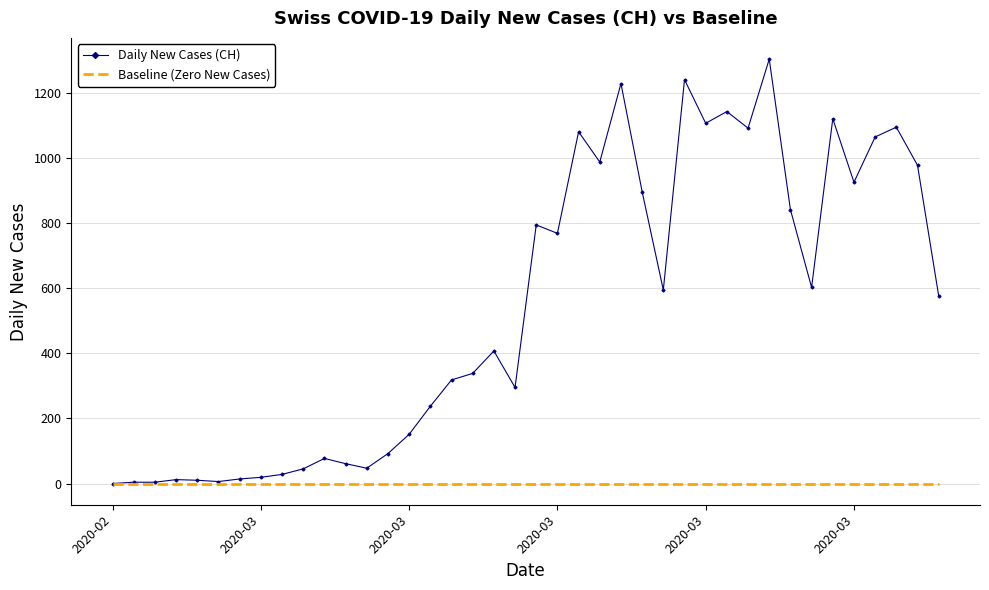

Which series has the widest spread of values?

Daily New Cases (CH)